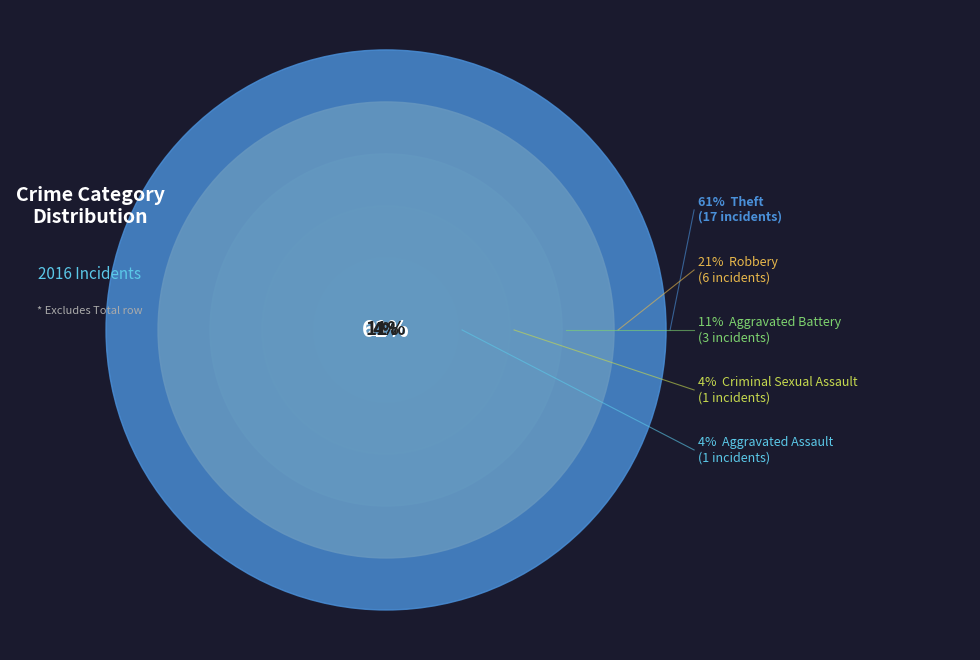

What percentage is the Criminal Sexual Assault slice, to the nearest percent?

4%